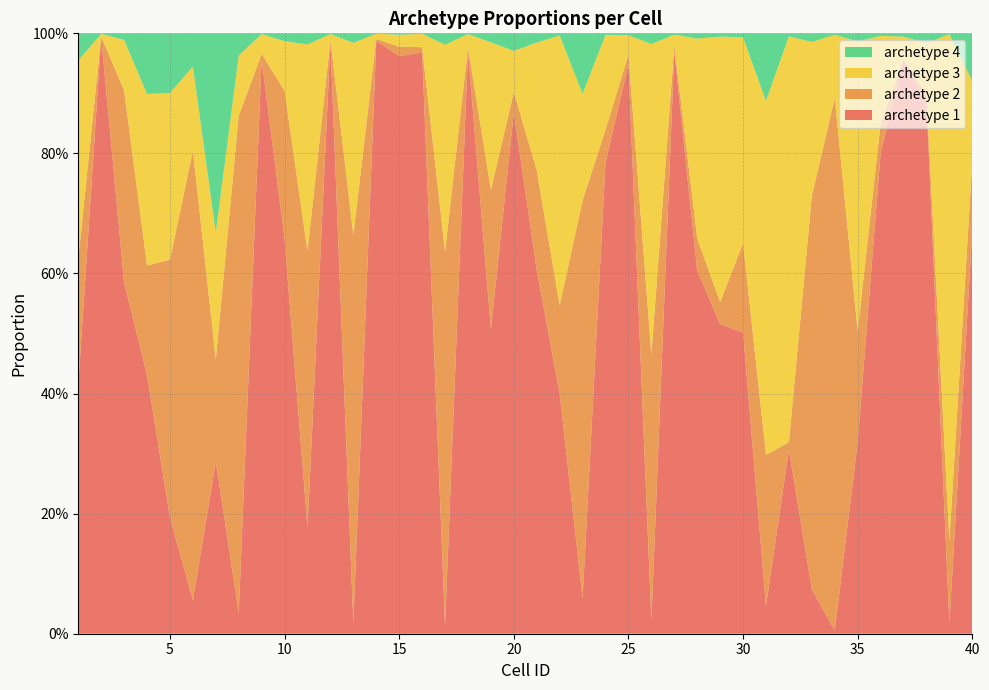

Reading left to right, extract all data points from this chart.

archetype 1: 0.4	1.0	0.6	0.4	0.2	0.1	0.3	0.0	1.0	0.7	0.2	1.0	0.0	1.0	1.0	1.0	0.0	1.0	0.5	0.9	0.6	0.4	0.1	0.8	0.9	0.0	1.0	0.6	0.5	0.5	0.0	0.3	0.1	0.0	0.3	0.8	1.0	0.9	0.0	0.7
archetype 2: 0.2	0.0	0.3	0.2	0.4	0.7	0.2	0.8	0.0	0.2	0.5	0.0	0.6	0.0	0.0	0.0	0.6	0.0	0.2	0.0	0.2	0.1	0.7	0.1	0.0	0.4	0.0	0.1	0.0	0.1	0.3	0.0	0.7	0.9	0.2	0.0	0.0	0.0	0.1	0.1
archetype 3: 0.3	0.0	0.1	0.3	0.3	0.1	0.2	0.1	0.0	0.1	0.3	0.0	0.3	0.0	0.0	0.0	0.3	0.0	0.2	0.1	0.2	0.4	0.2	0.2	0.0	0.5	0.0	0.3	0.4	0.3	0.6	0.7	0.3	0.1	0.5	0.1	0.0	0.1	0.8	0.1
archetype 4: 0.0	0.0	0.0	0.1	0.1	0.1	0.3	0.0	0.0	0.0	0.0	0.0	0.0	0.0	0.0	0.0	0.0	0.0	0.0	0.0	0.0	0.0	0.1	0.0	0.0	0.0	0.0	0.0	0.0	0.0	0.1	0.0	0.0	0.0	0.0	0.0	0.0	0.0	0.0	0.1